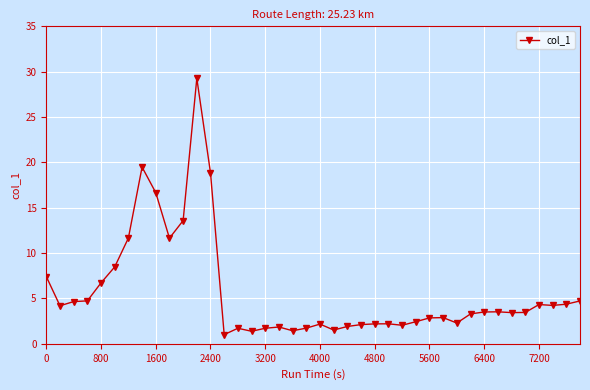

What is the average value?

5.7